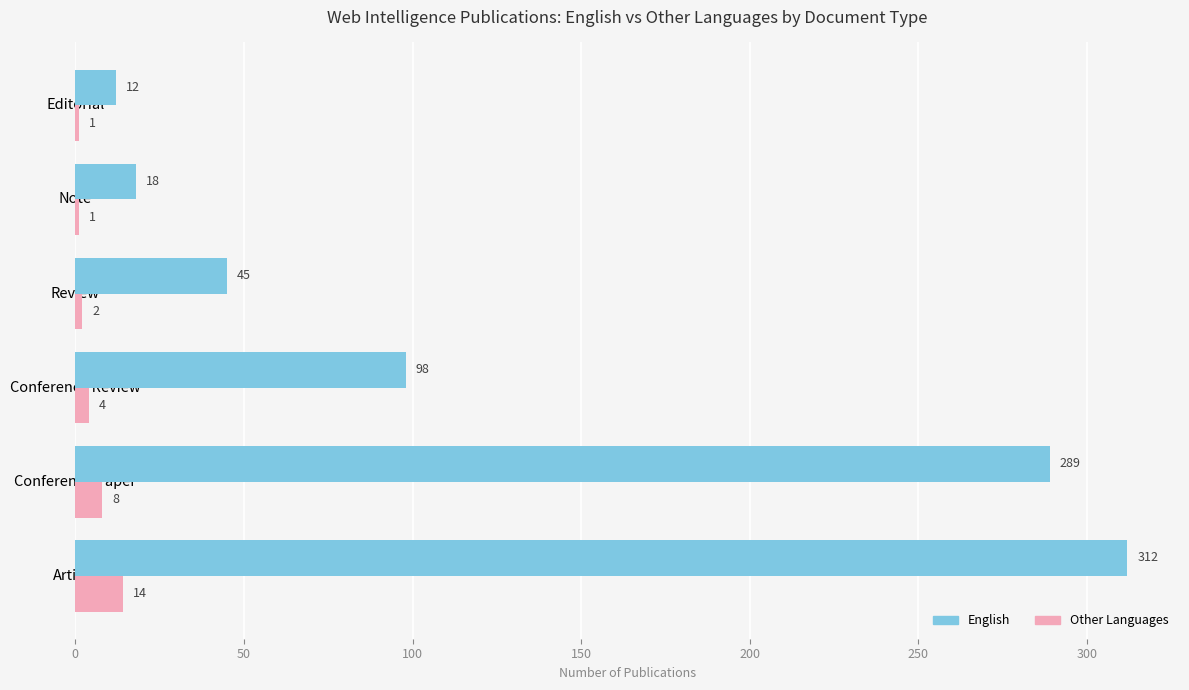

The Other Languages series shows 2 at Review. True or false?

True